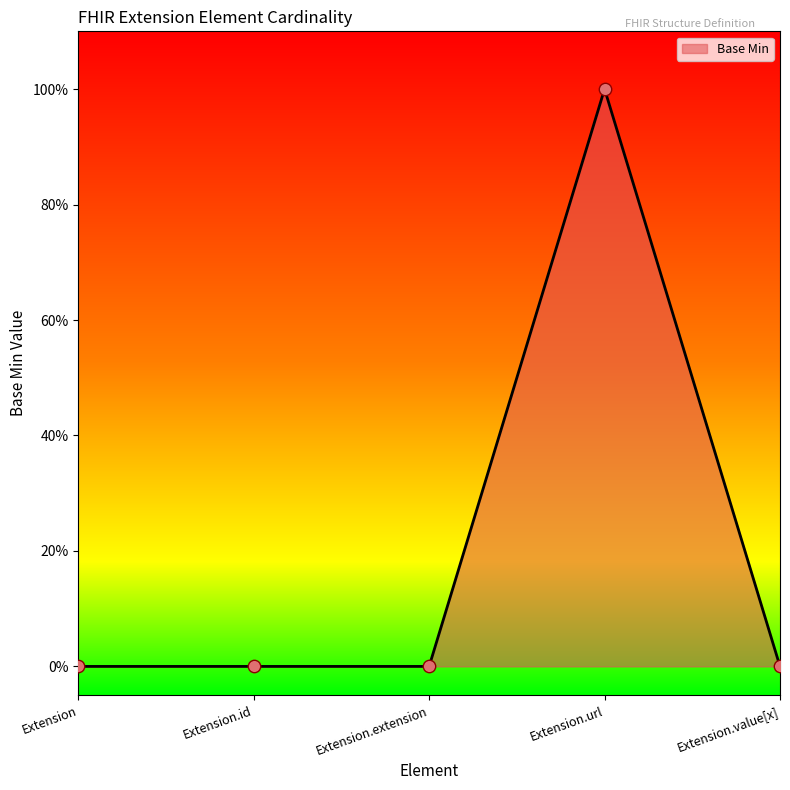

What is the change in value from Extension.id to Extension.url?

+1